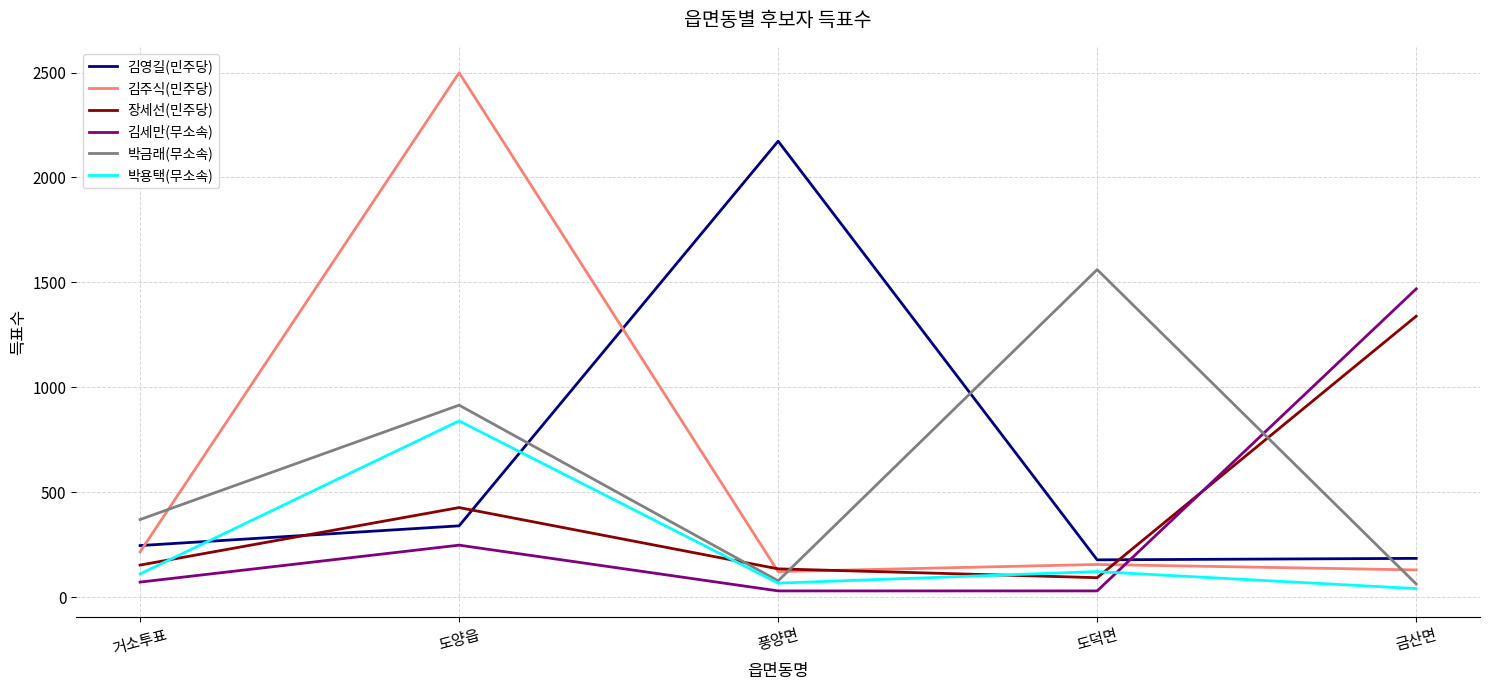

Between 도양읍 and 도덕면, which series saw the biggest shift?

김주식(민주당)